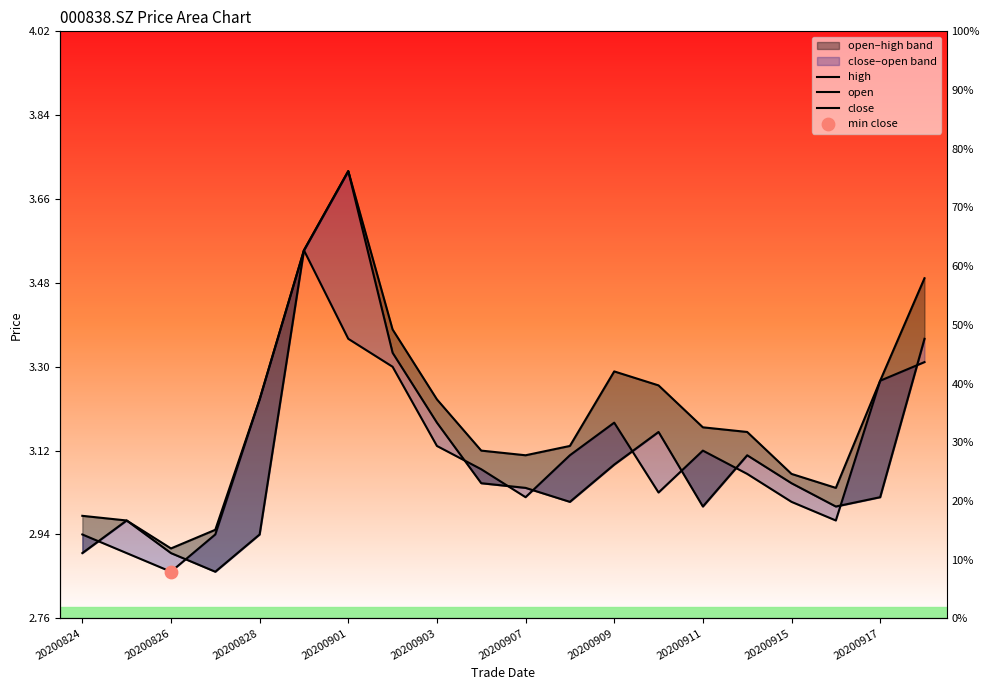

Which series has the widest spread of Y values?

open